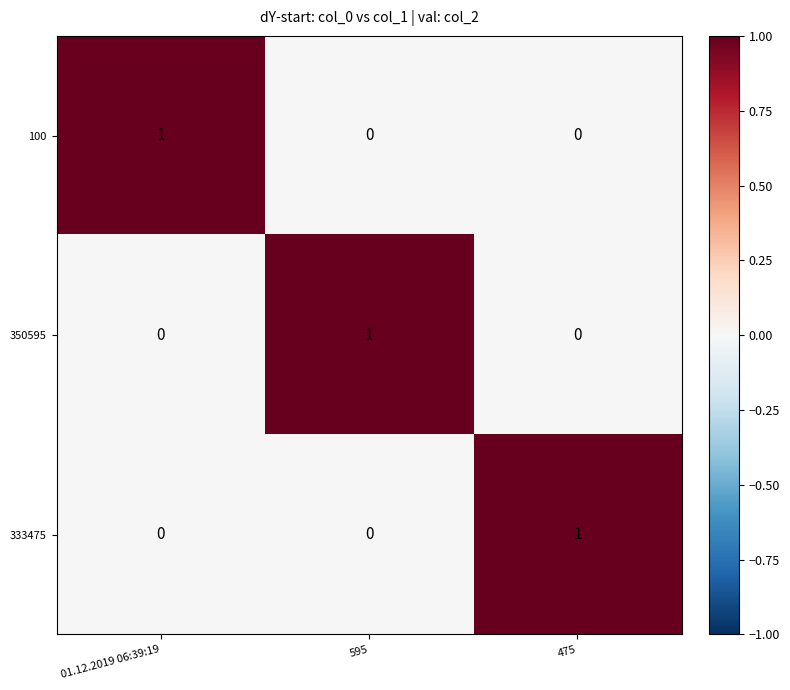

At how many categories does at least one series exceed 0?

3